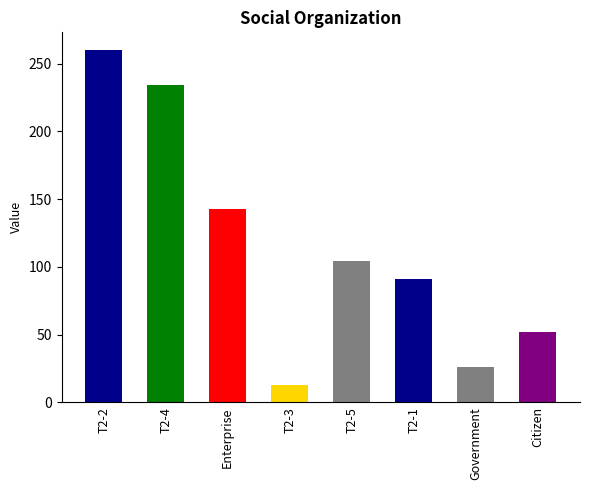

What is the sum of all values?

923